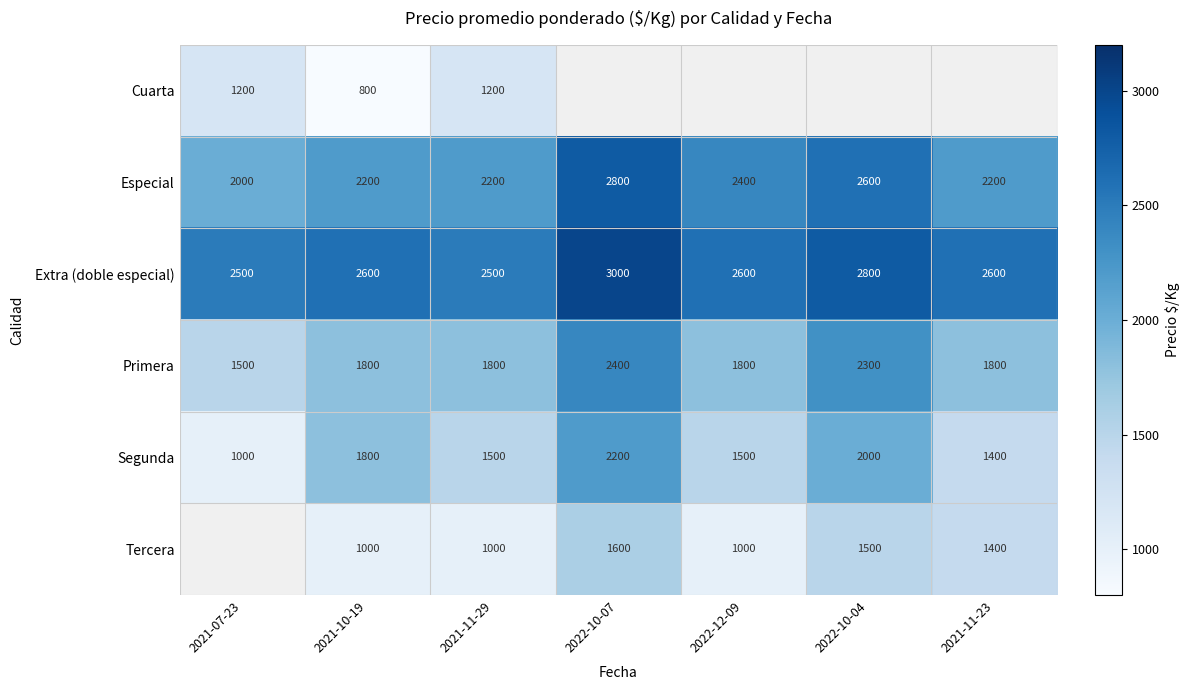

Is the value of Segunda at 2022-12-09 greater than the value of Primera at 2021-11-29?

No